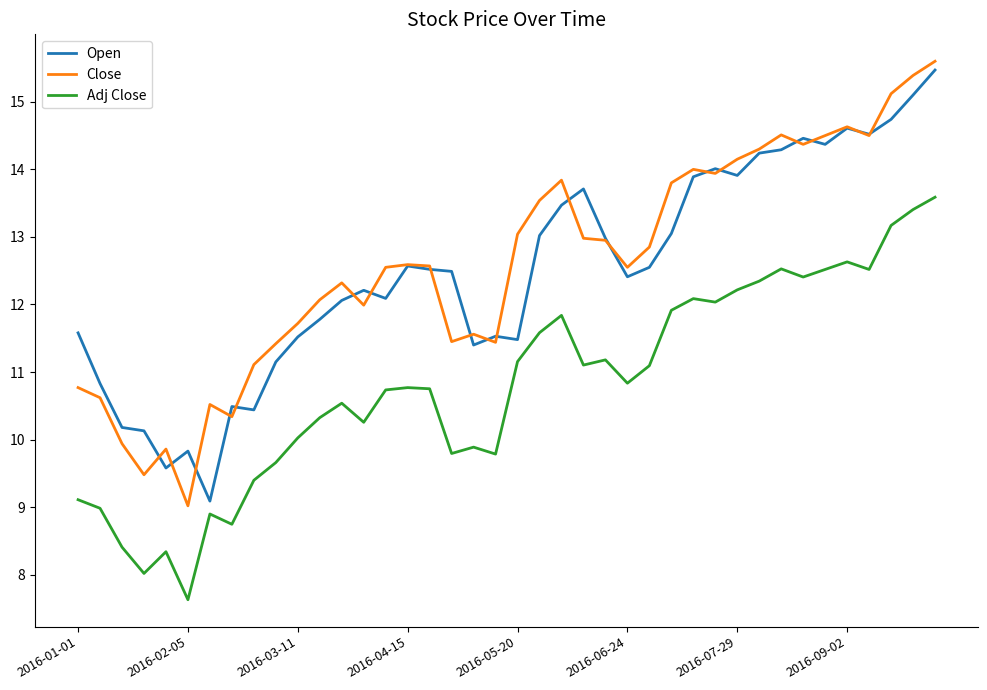

True or false: Close and Adj Close intersect in this chart.

False